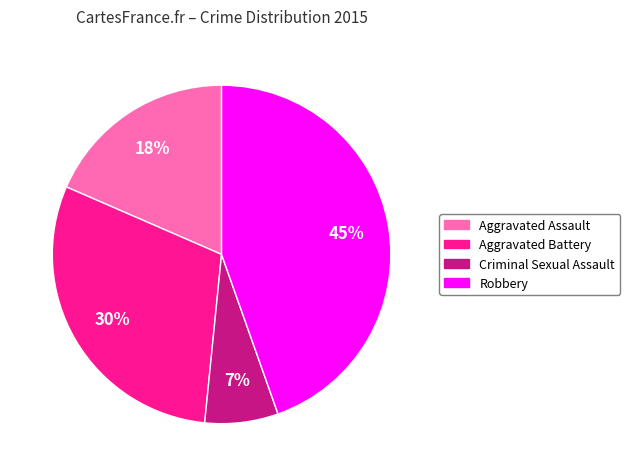

How many segments does this pie chart have?

4